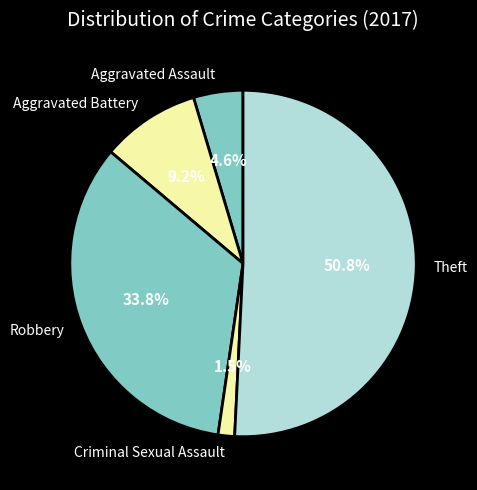

To the nearest percent, what is the average slice percentage?

20%